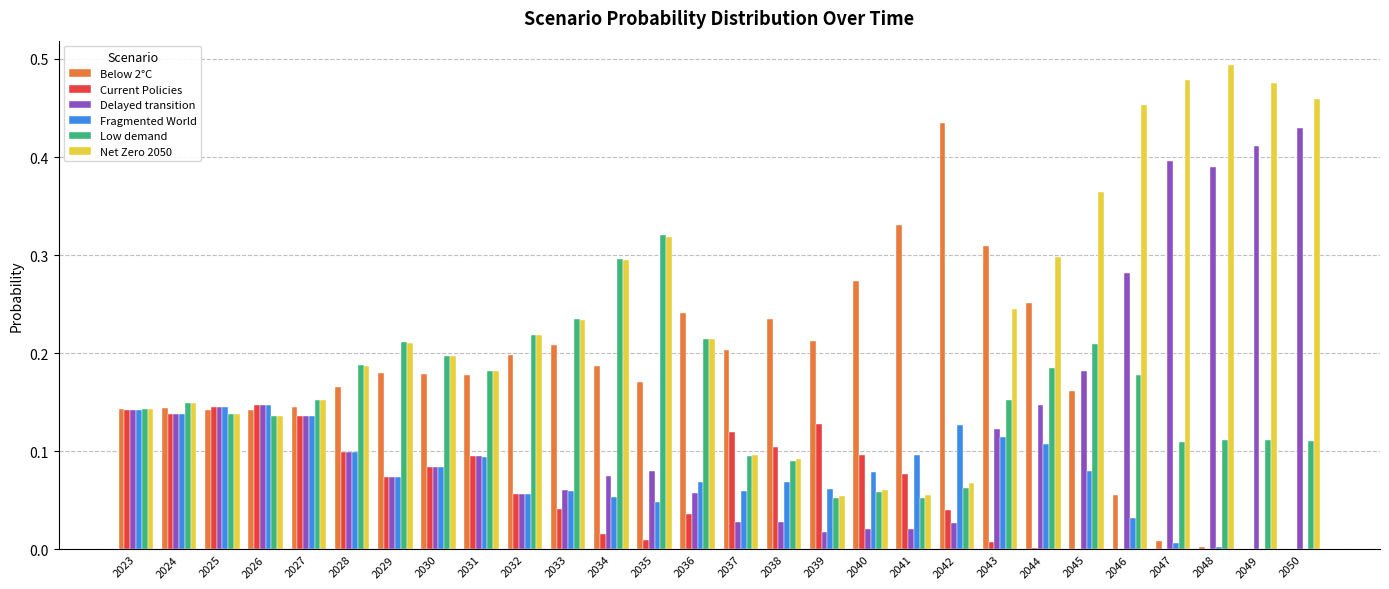

Are the bars grouped side by side (vs. stacked)?

Yes